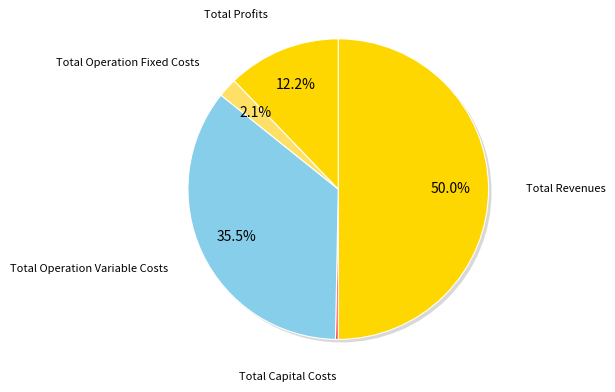

Is there any slice that represents more than half of the pie?

No